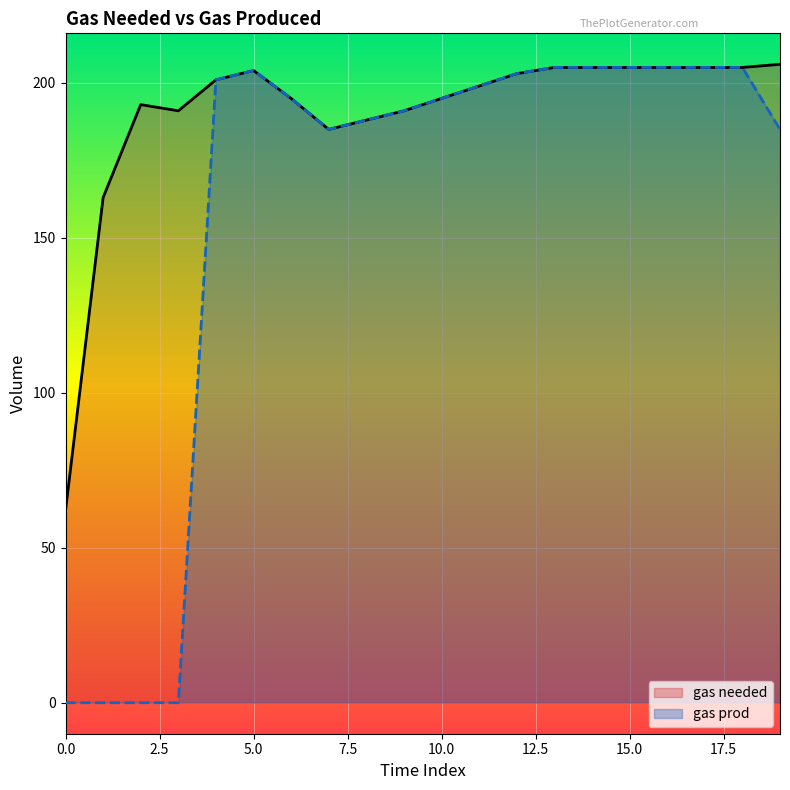

List the series in order of their peak value, highest first.

gas needed, gas prod